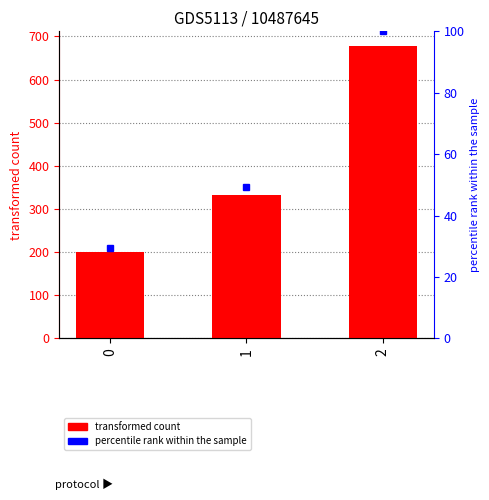

The value at 2 is 1117.6. True or false?

False